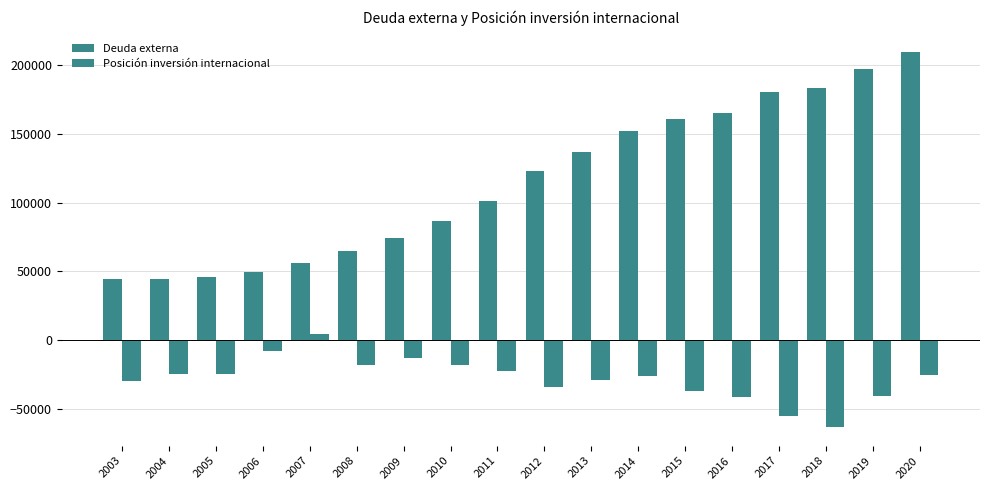

How many groups of bars are there?

18